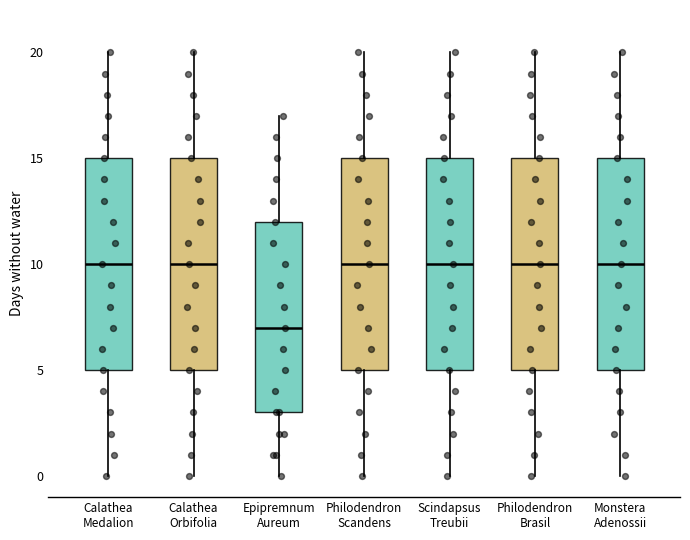

Where does the median line of the box for Philodendron Scandens sit on the y-axis? The values are not printed on the chart, so give them approximately, as read against the axis.

10